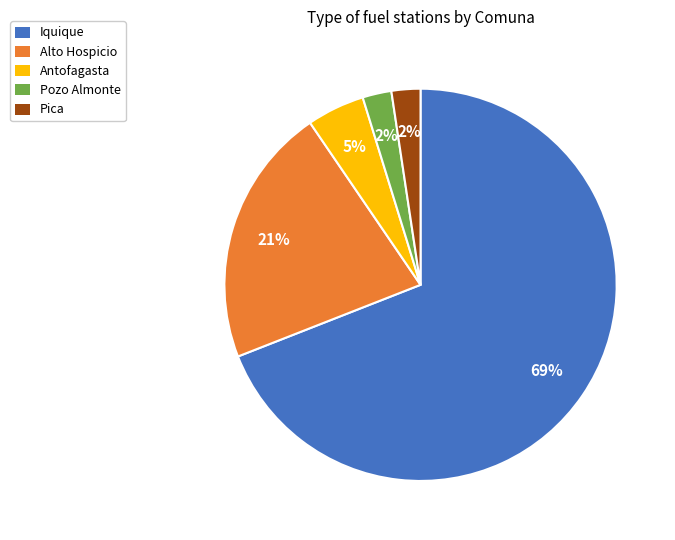

To the nearest percent, what portion does Pozo Almonte represent?

2%